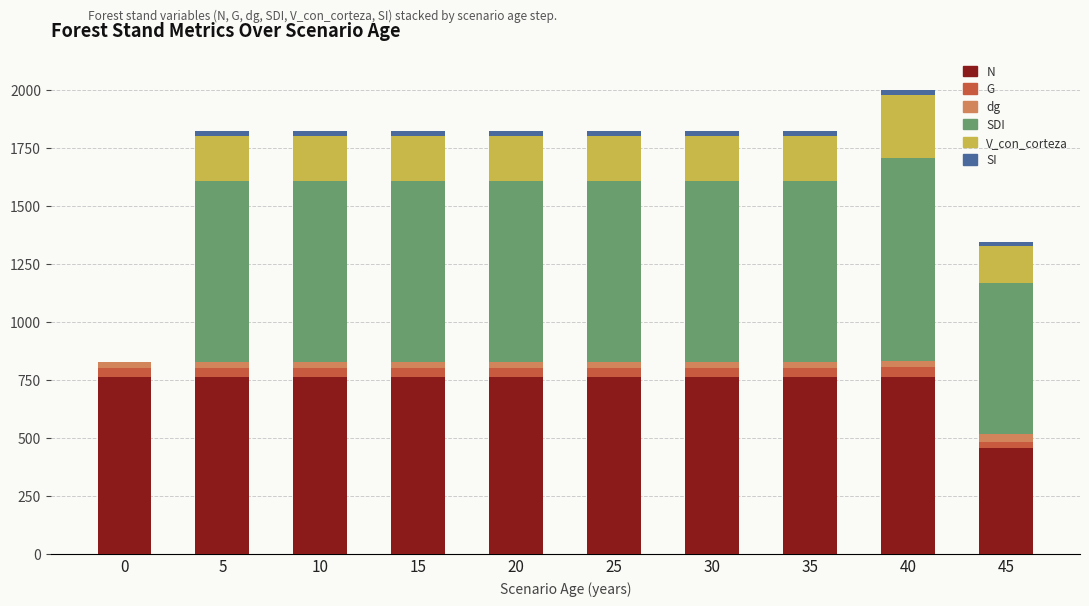

How many values in the N series exceed 763?

8